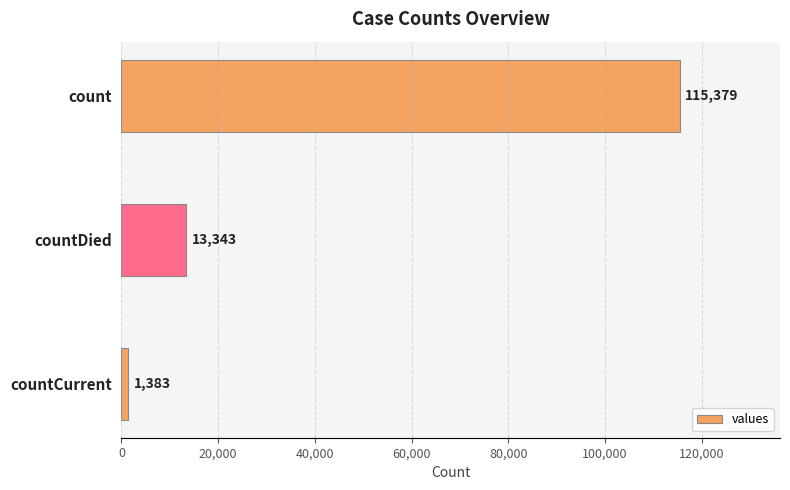

Where is the data nearest to the value 58381?

countDied